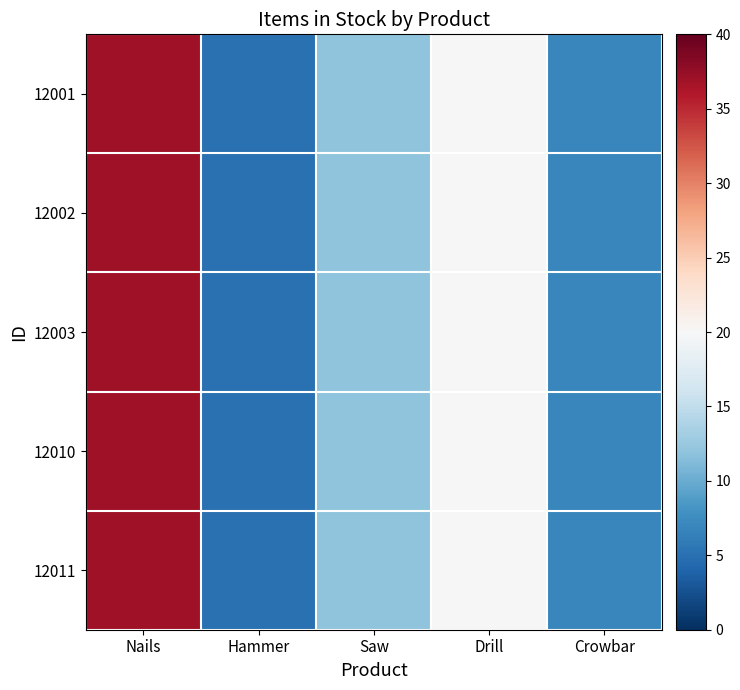

List the series in order of their peak value, highest first.

12001, 12002, 12003, 12010, 12011